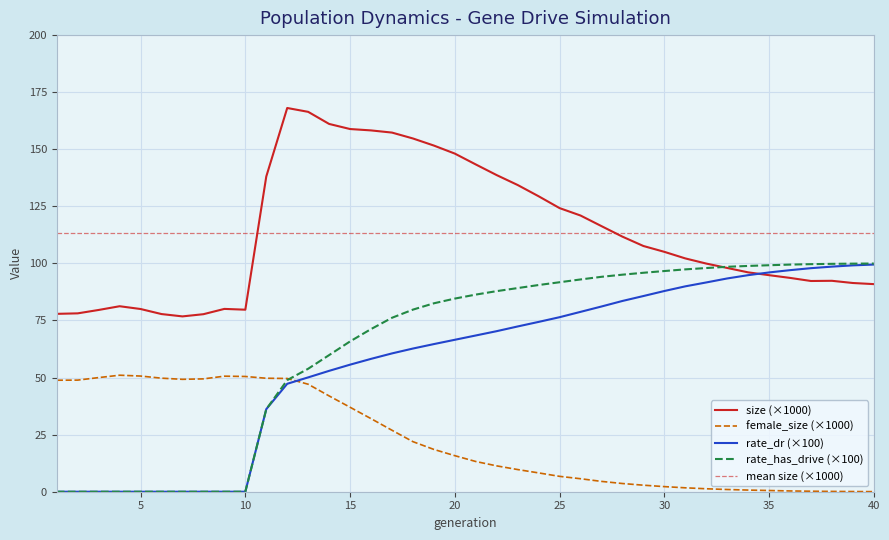

How many times do size and rate_has_drive cross each other?

1